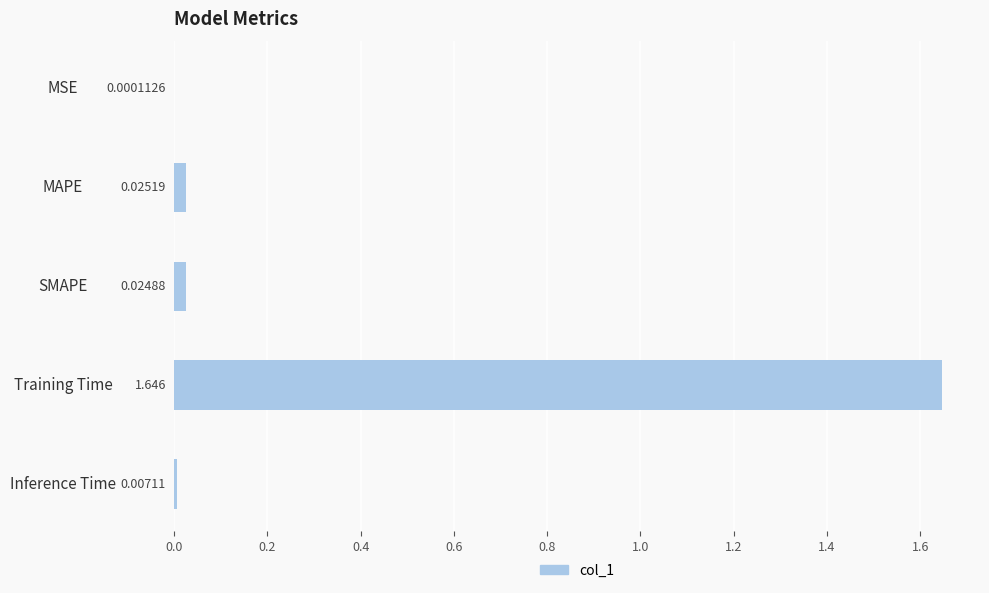

How many series are shown in this chart?

1